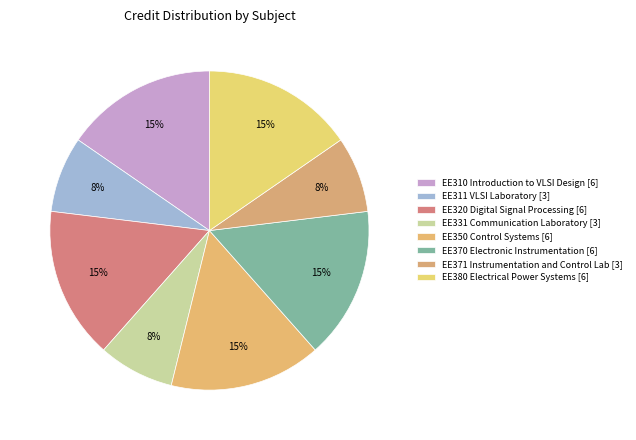

How many segments does this pie chart have?

8